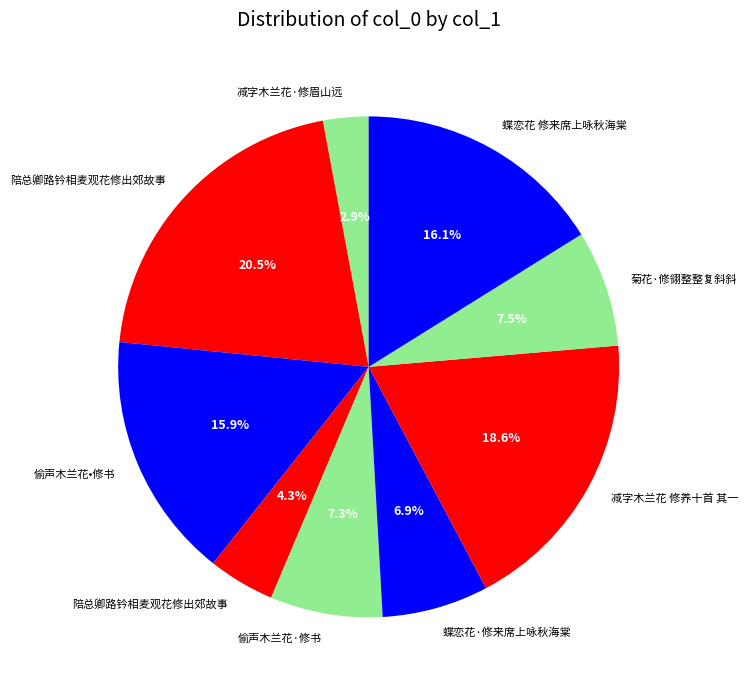

Which slice is the smallest?

减字木兰花·修眉山远